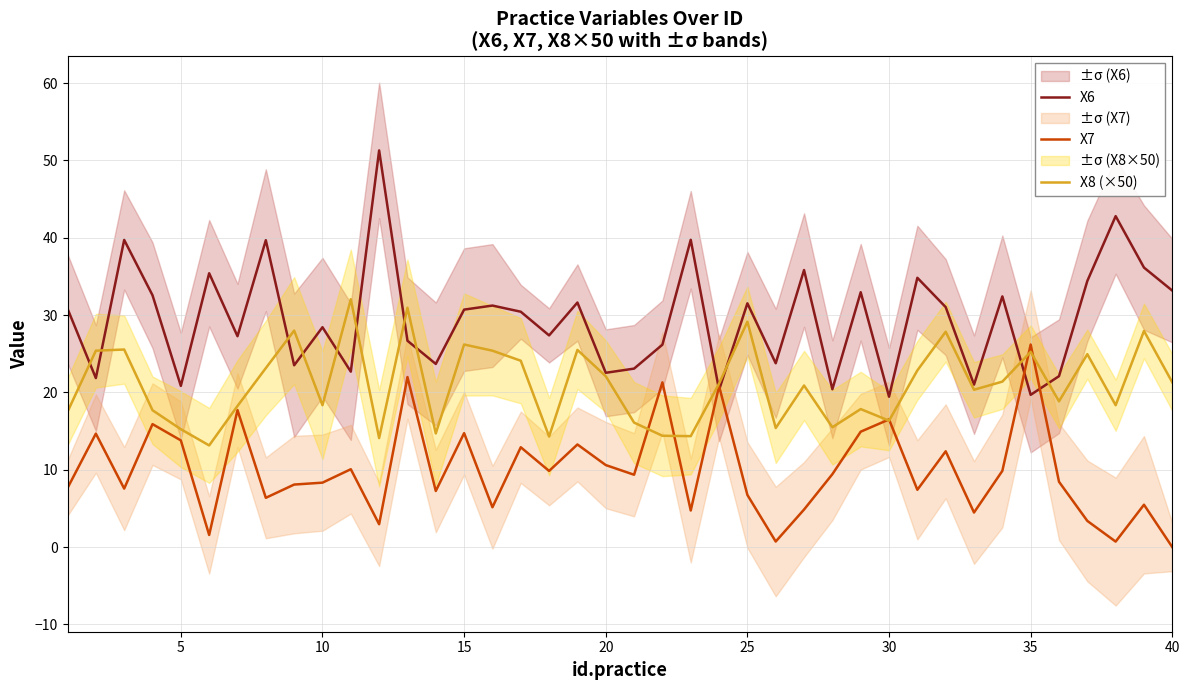

Is it true that X8 (×50) equals 15.2 at 5?

True